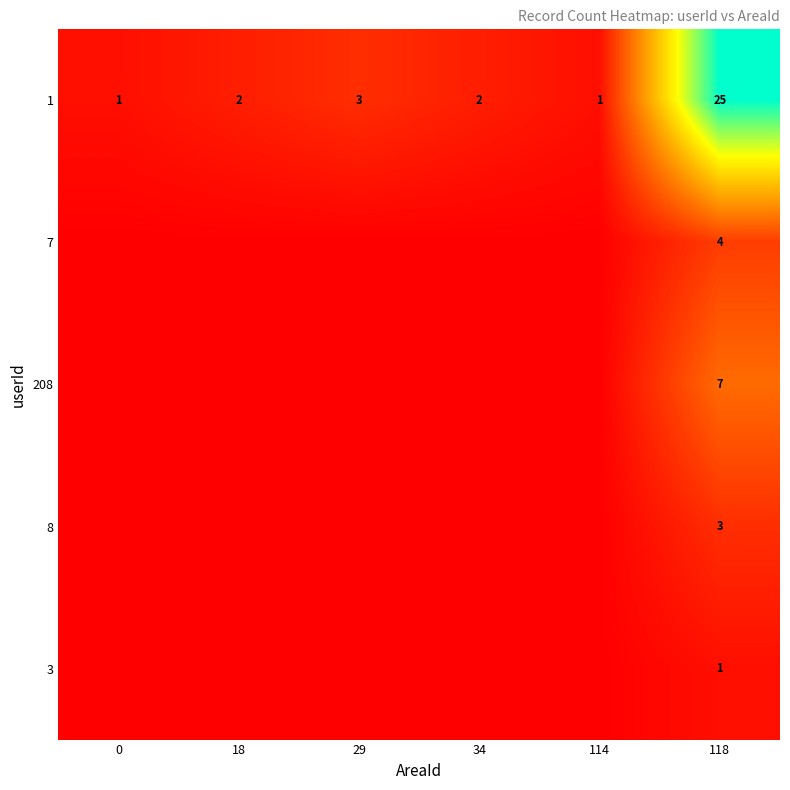

Read the row_1 value at 118.

4